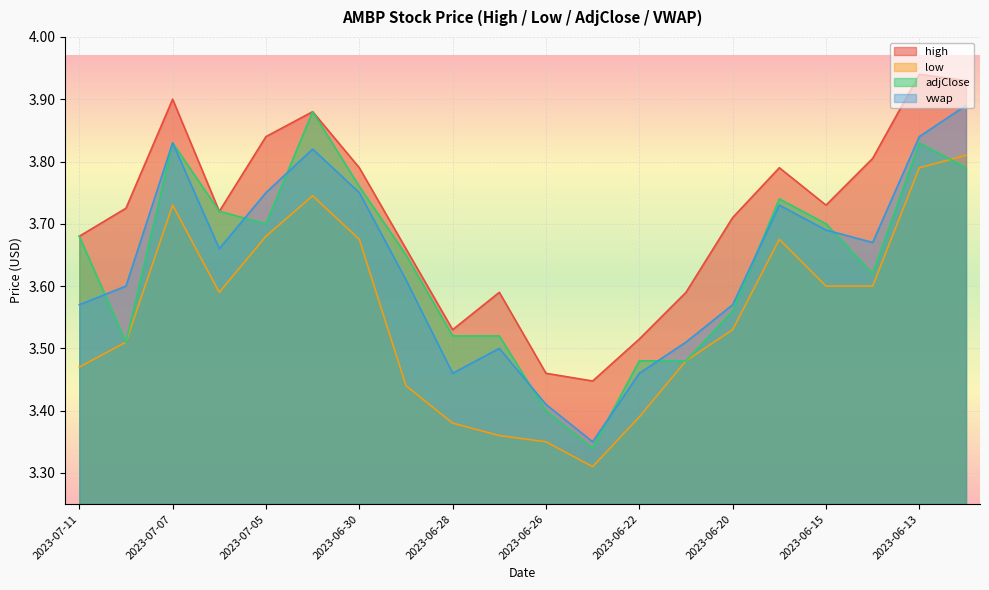

At which category does the chart reach its minimum across all series?

2023-06-23